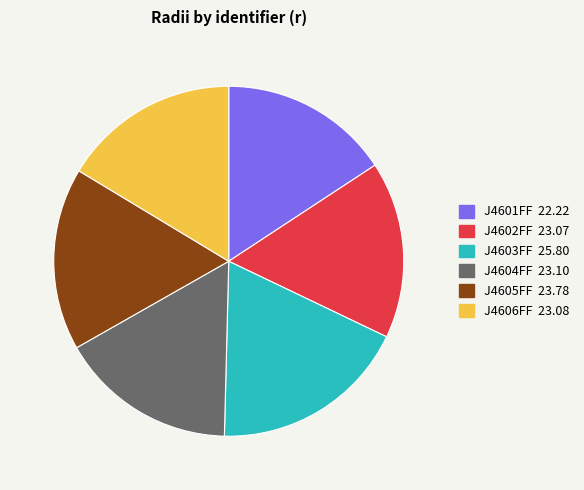

Between J4601FF and J4606FF, which is larger?

J4606FF